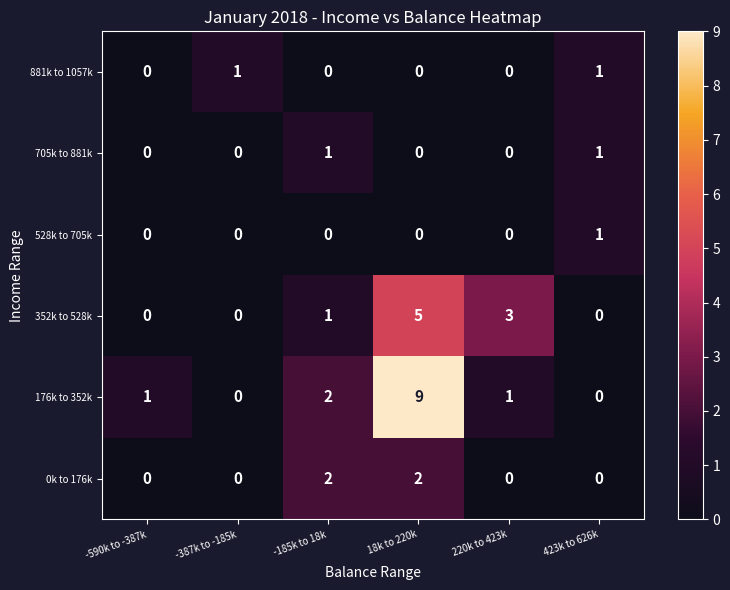

Which series has the largest range (max minus min)?

176k to 352k